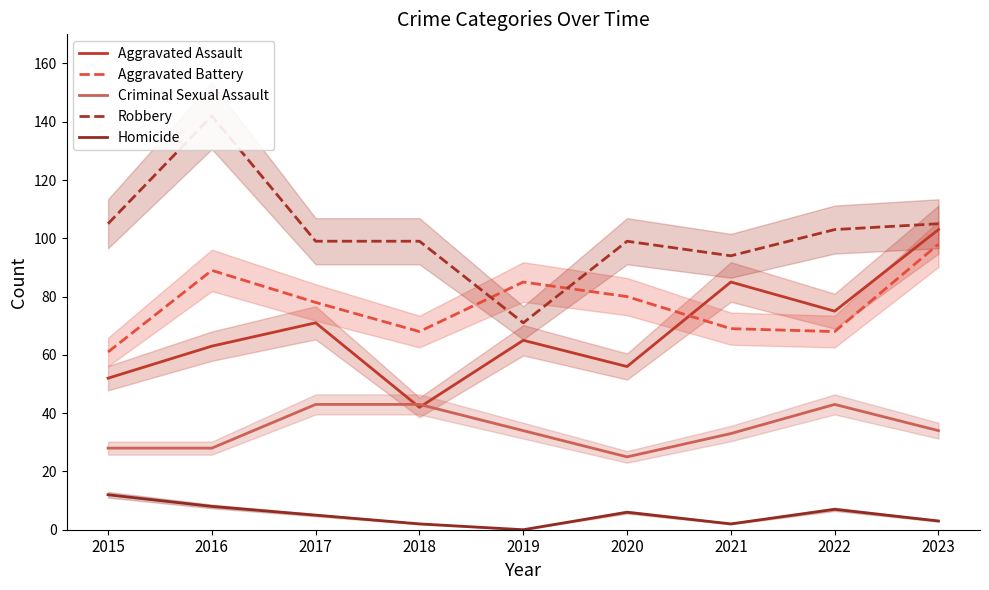

Which series has the largest total across all categories?

Robbery